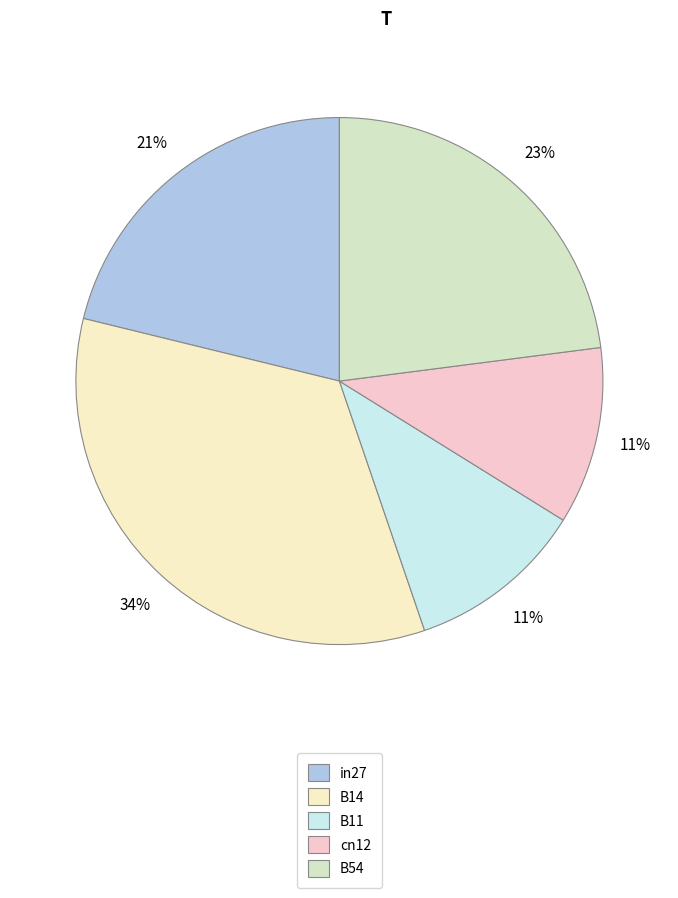

How many slices are in this pie chart?

5